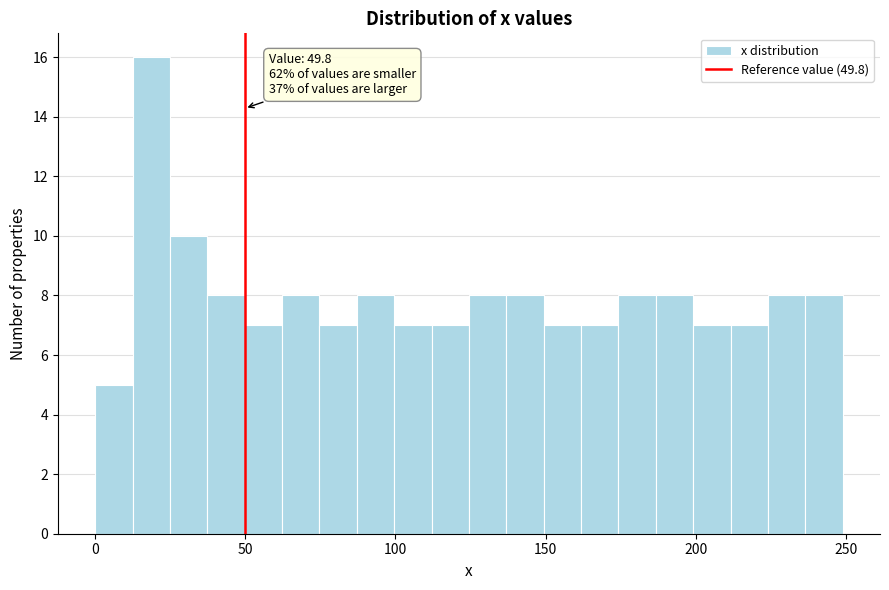

Around what value on the x-axis is the tallest bar? Give the approximate position of its centre, as read against the axis.

20